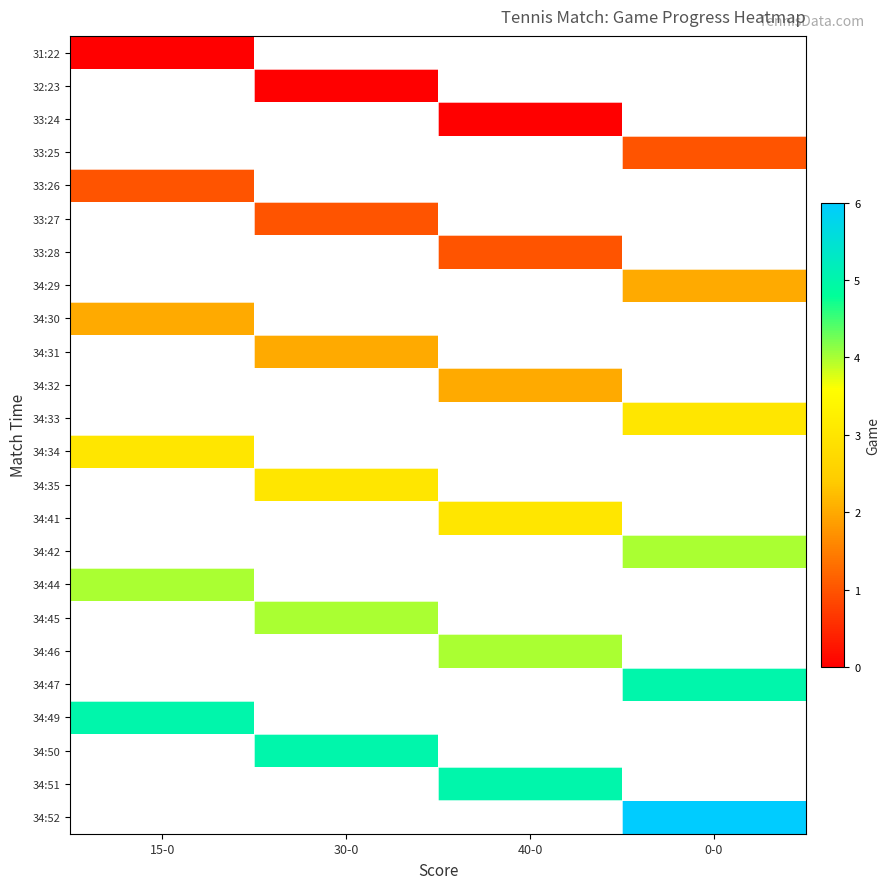

At how many categories does at least one series exceed 4?

4